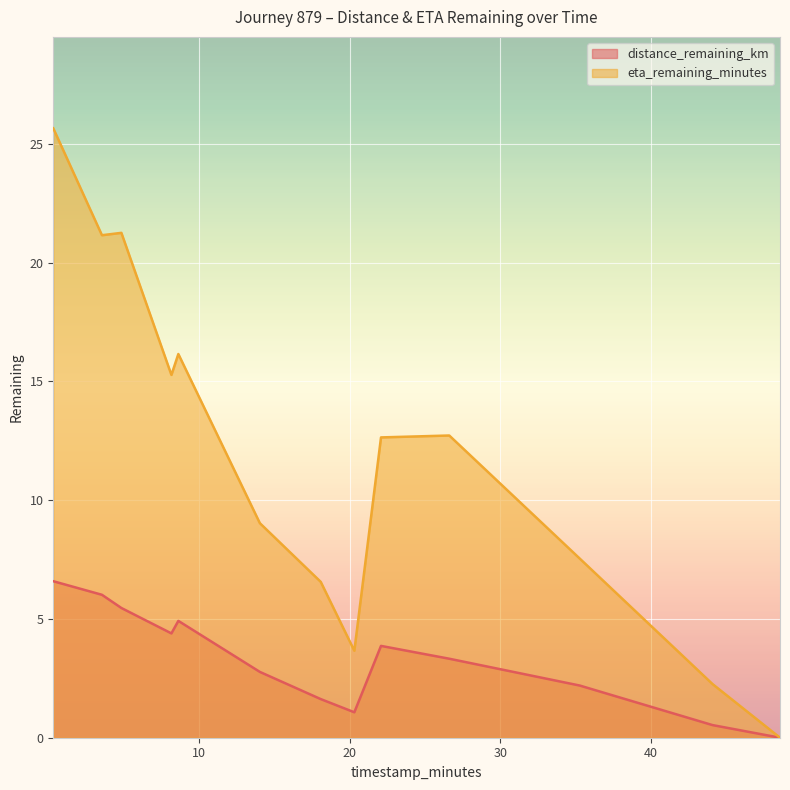

Reading right to left, extract all data points from this chart.

distance_remaining_km: 48.55=0.0	44.07=0.5	20.3=1.1	18.07=1.6	35.26=2.2	14.03=2.8	26.6=3.3	22.07=3.9	8.16=4.4	8.62=4.9	4.84=5.5	3.55=6.0	0.32=6.6
eta_remaining_minutes: 48.55=0.0	44.07=2.3	20.3=3.7	18.07=6.6	35.26=7.5	14.03=9.0	26.6=12.7	22.07=12.6	8.16=15.3	8.62=16.1	4.84=21.2	3.55=21.1	0.32=25.6